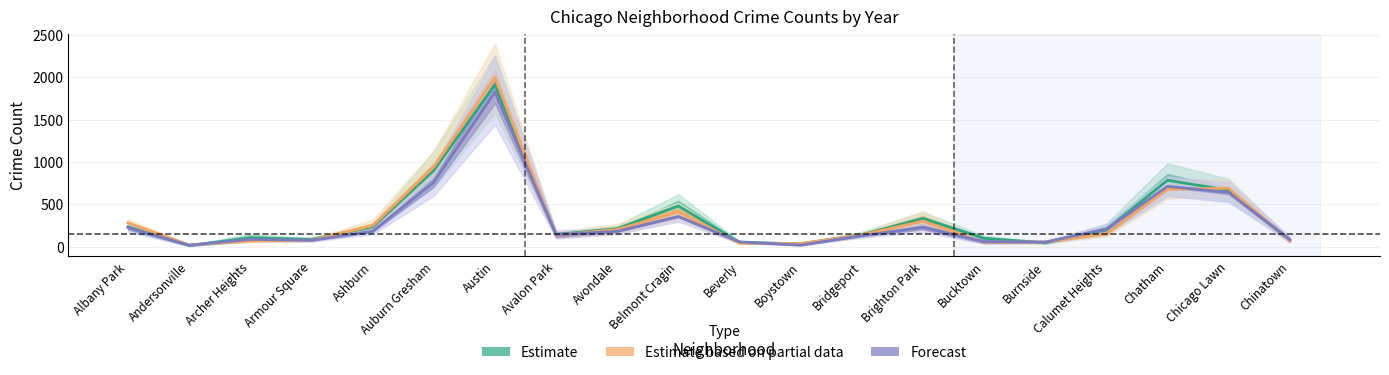

Rank the categories by Forecast value from highest to lowest.

Austin, Auburn Gresham, Chatham, Chicago Lawn, Belmont Cragin, Brighton Park, Albany Park, Calumet Heights, Ashburn, Avondale, Avalon Park, Bridgeport, Archer Heights, Chinatown, Armour Square, Bucktown, Beverly, Burnside, Boystown, Andersonville